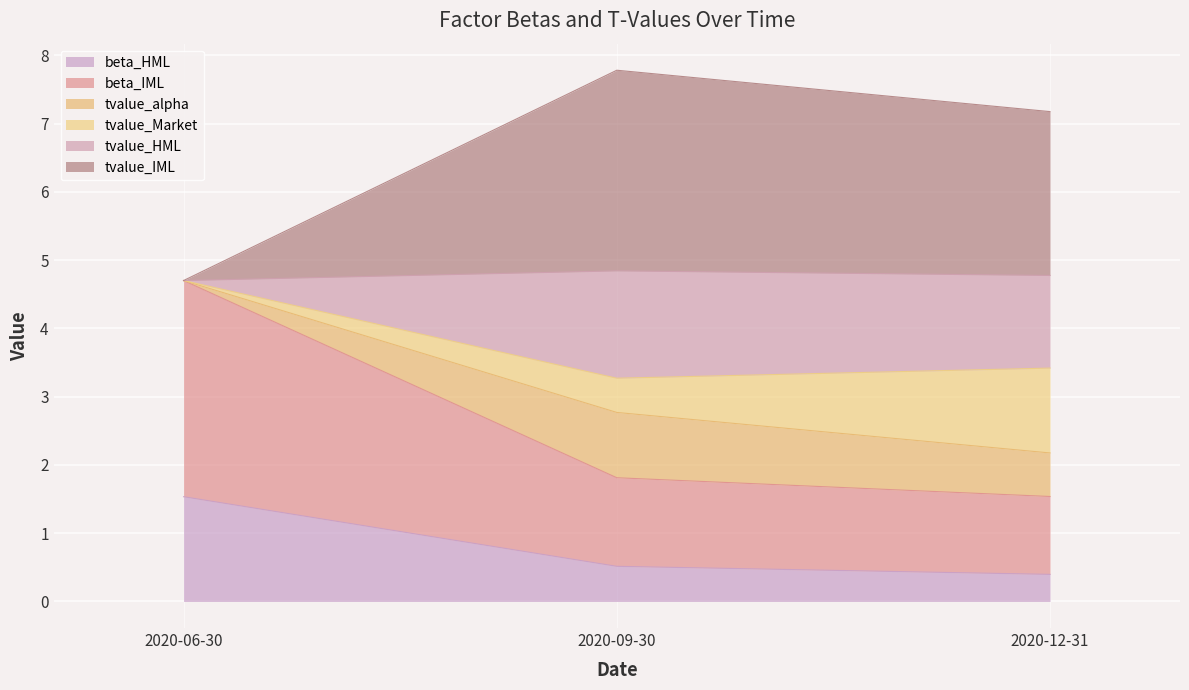

At which label does beta_HML reach its peak?

2020-06-30